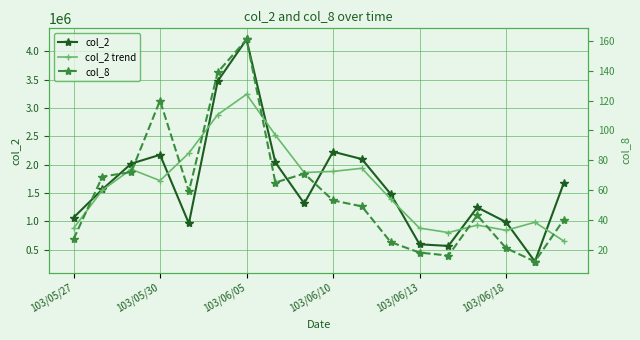

Is the value of col_2 trend at 103/06/13 greater than the value of col_2 at 103/05/30?

No